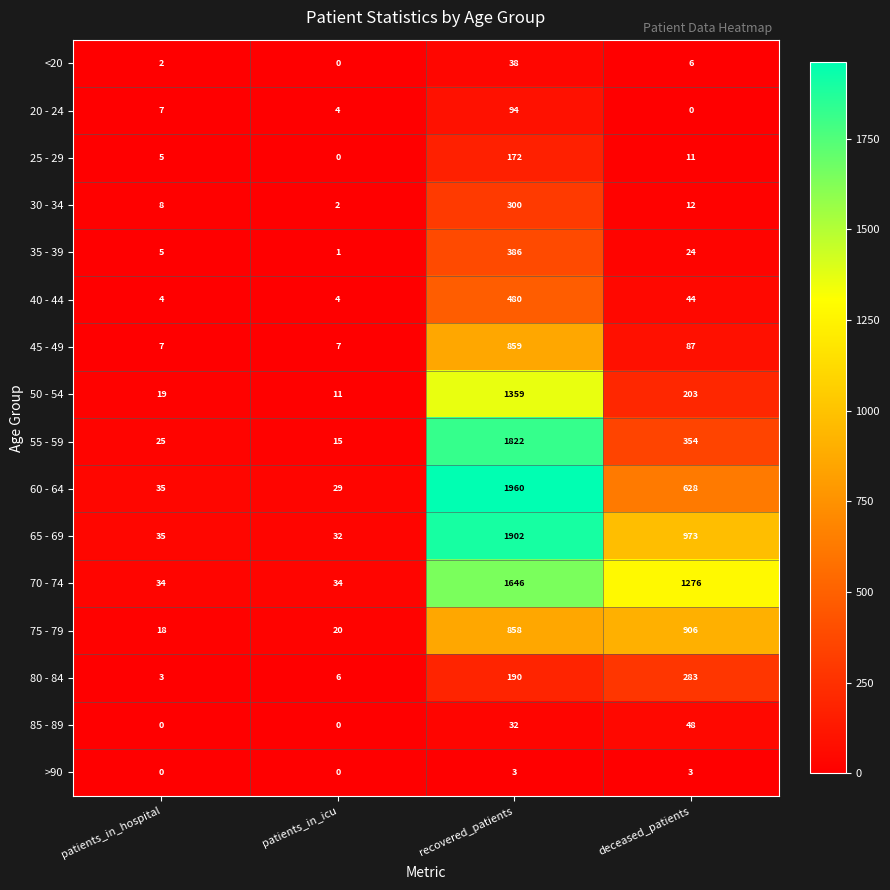

What is the approximate value of 40 - 44 at deceased_patients?

44